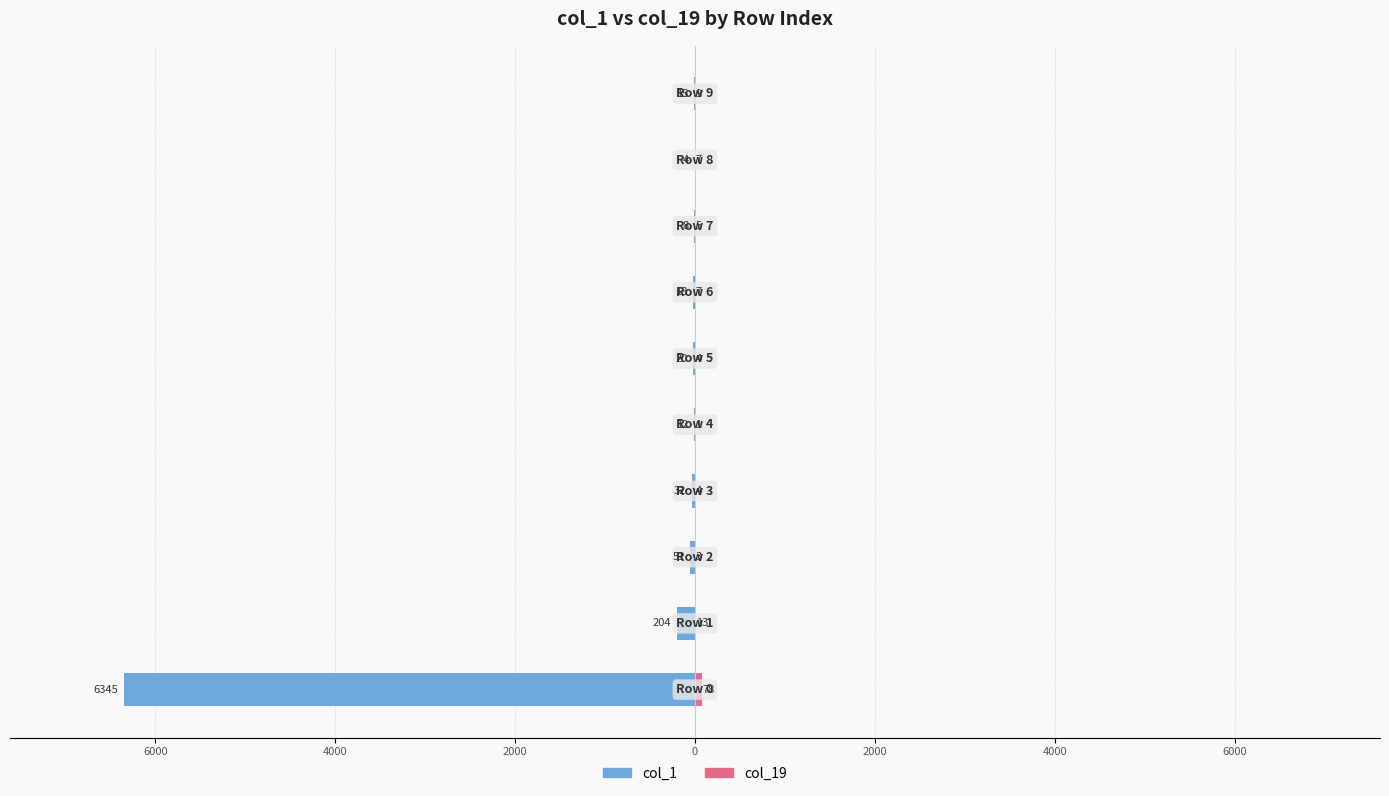

True or false: col_19 has a value of 4 at 6000.

False